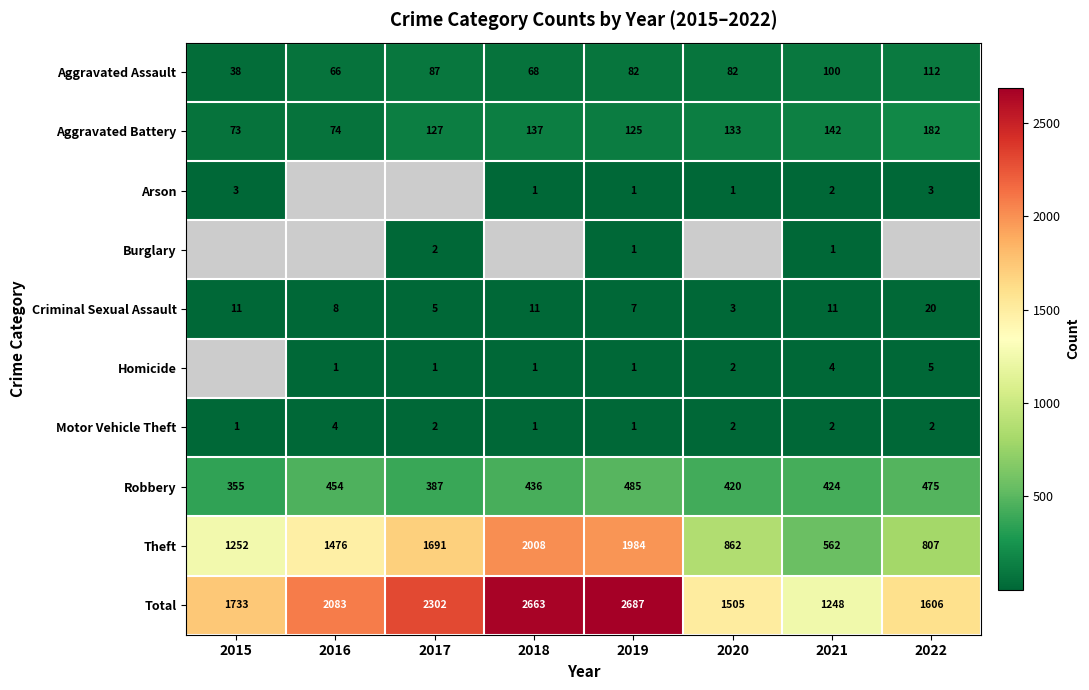

Rank the categories by Robbery value from highest to lowest.

2019, 2022, 2016, 2018, 2021, 2020, 2017, 2015